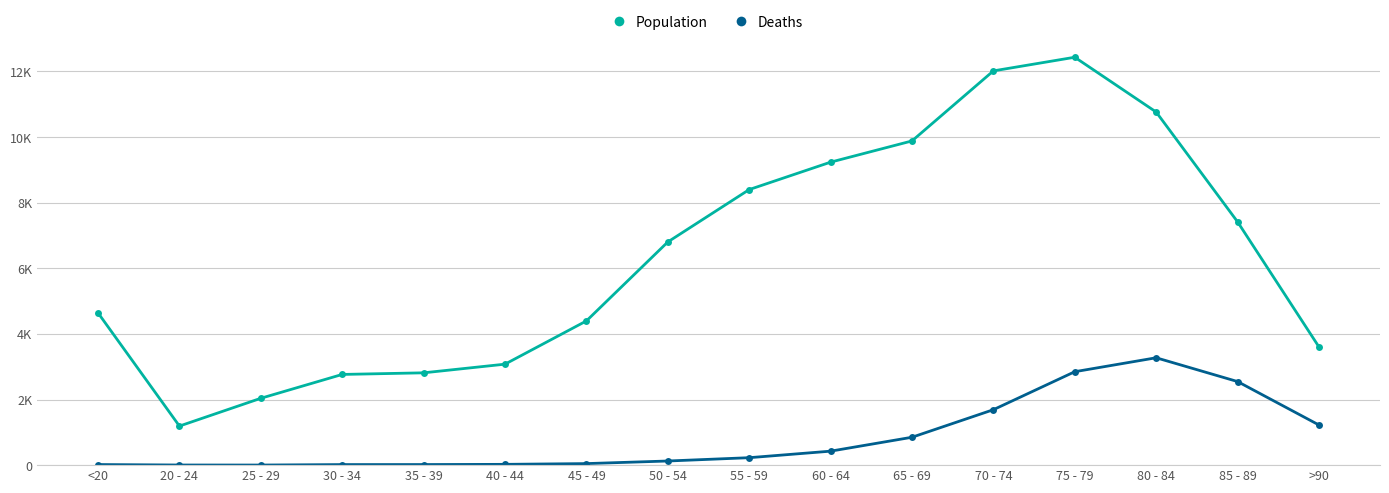

Reading left to right, what are all the values shown in this chart?

Population: 4641	1191	2038	2765	2814	3078	4396	6803	8400	9236	9883	12018	12434	10764	7417	3604
Deaths: 18	4	3	17	18	24	47	126	227	426	850	1690	2848	3273	2548	1224